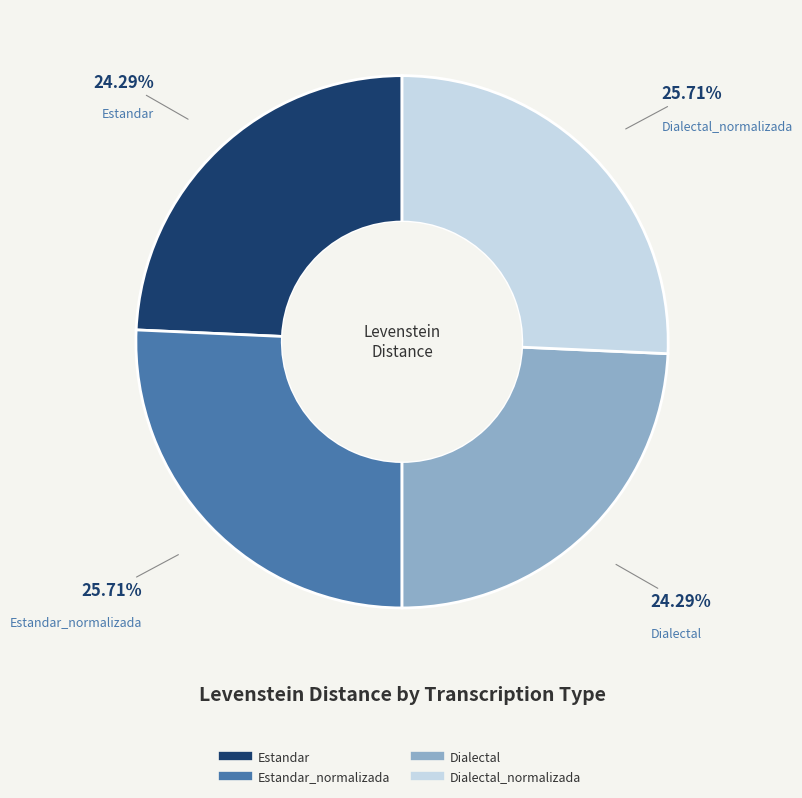

Is there a majority slice in this chart?

No